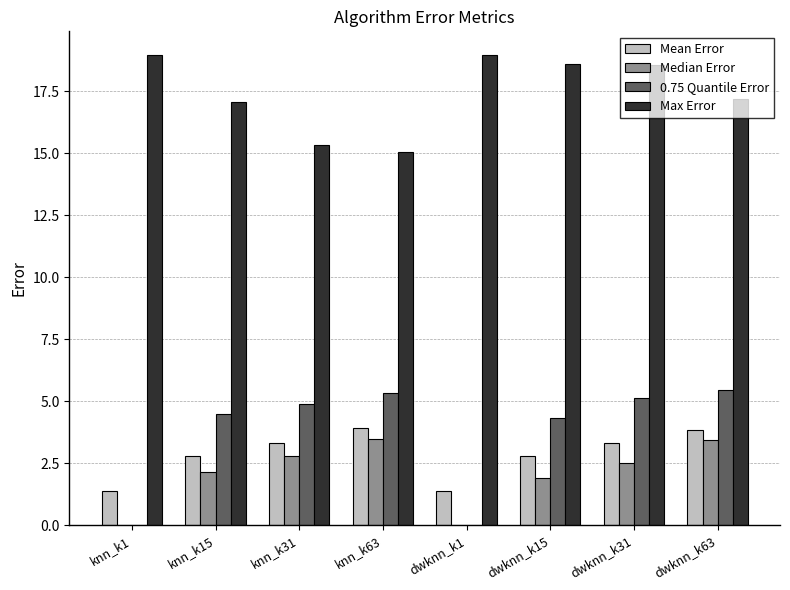

What is the average value of the Median Error series?

2.0